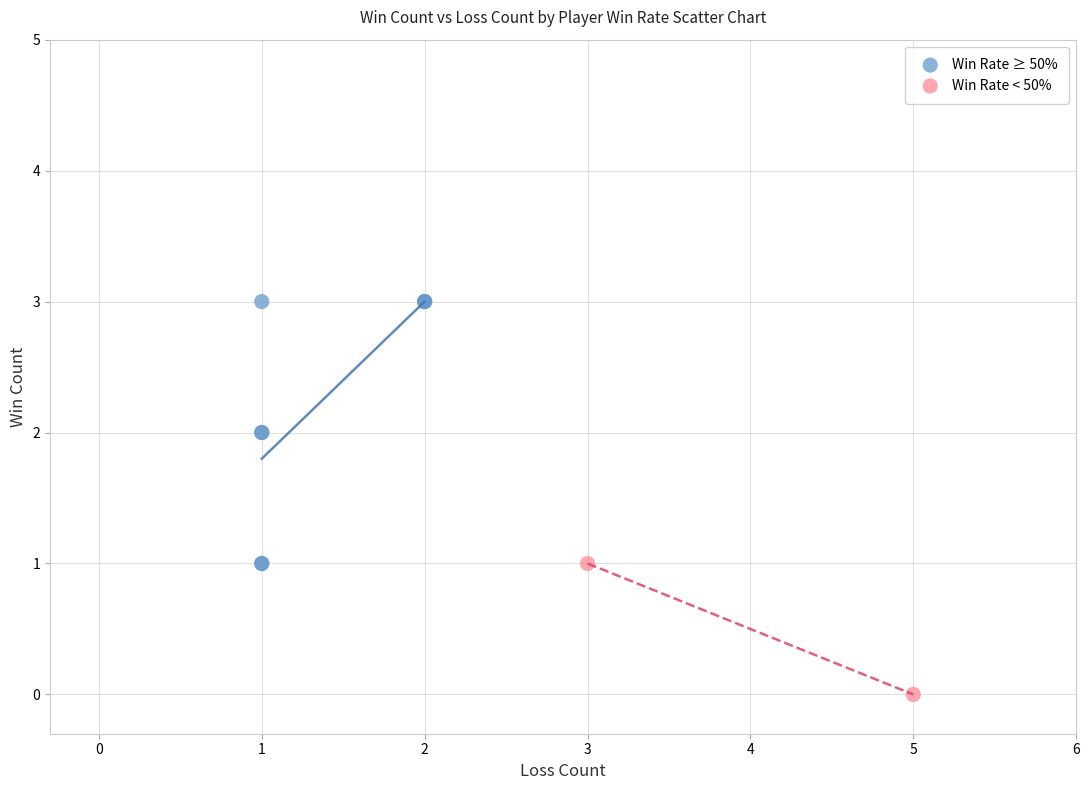

What are all the series names shown in the legend?

Win Rate ≥ 50%, Win Rate < 50%